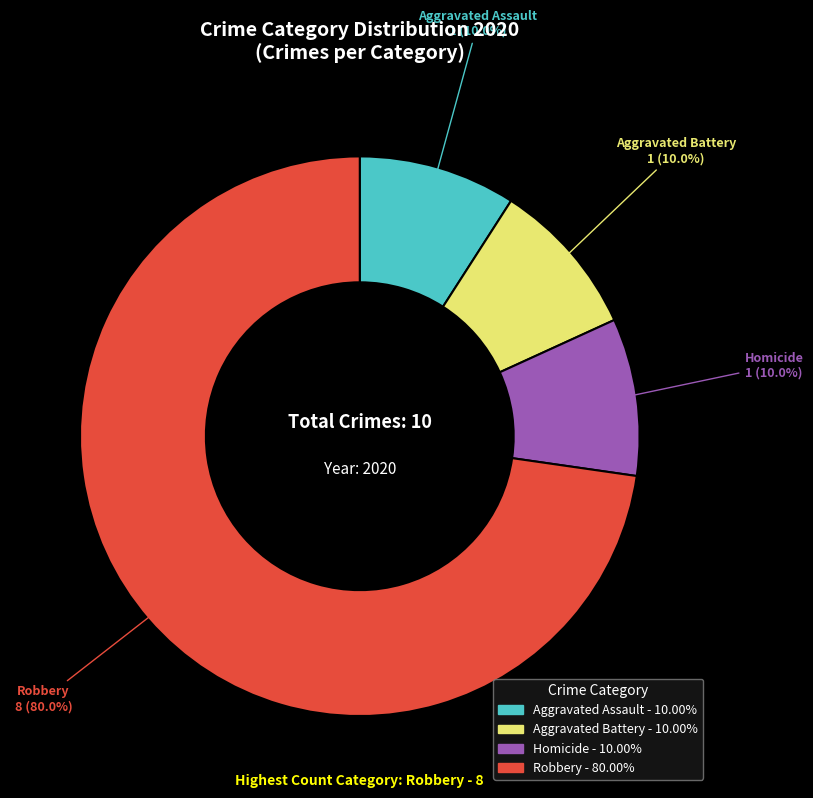

Which slice is the smallest?

Aggravated Assault